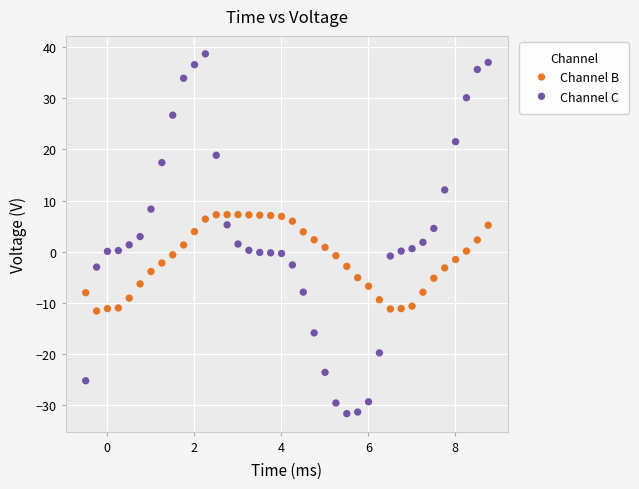

What are all the series names shown in the legend?

Channel B, Channel C